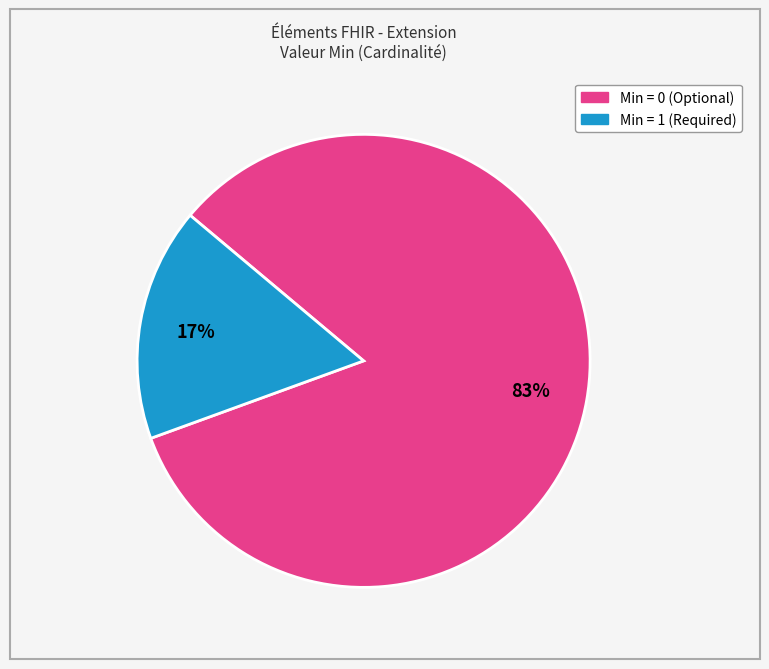

Does any single category account for the majority?

Yes